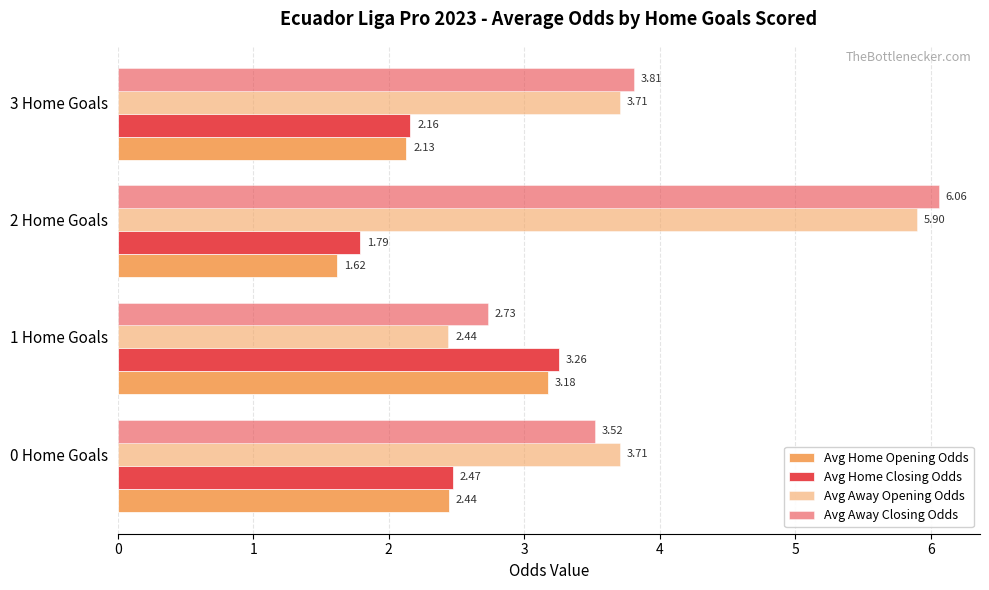

How many distinct data groups are displayed?

4